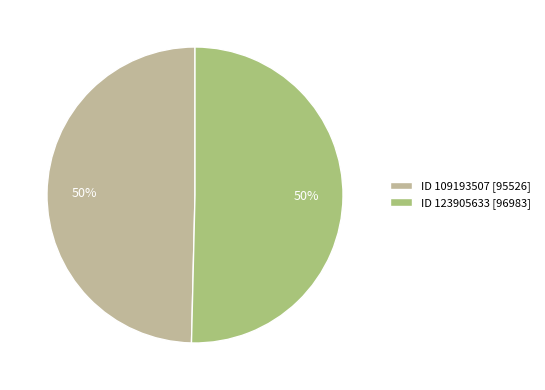

True or false: ID 109193507 [95526] accounts for 58% of the total.

False